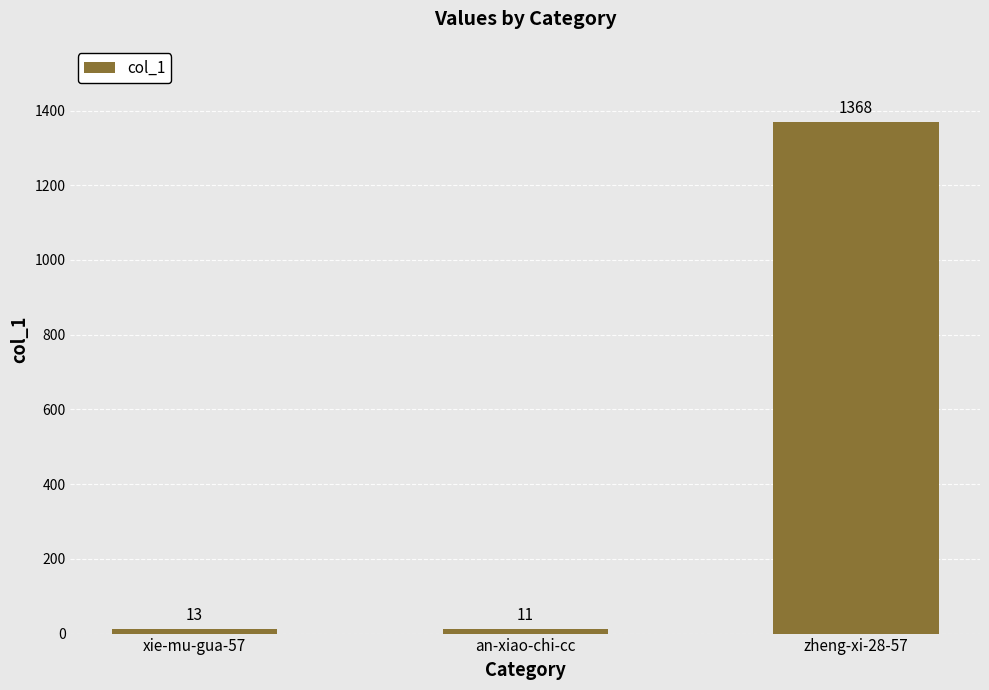

What is the difference between the maximum and second lowest values?

1355